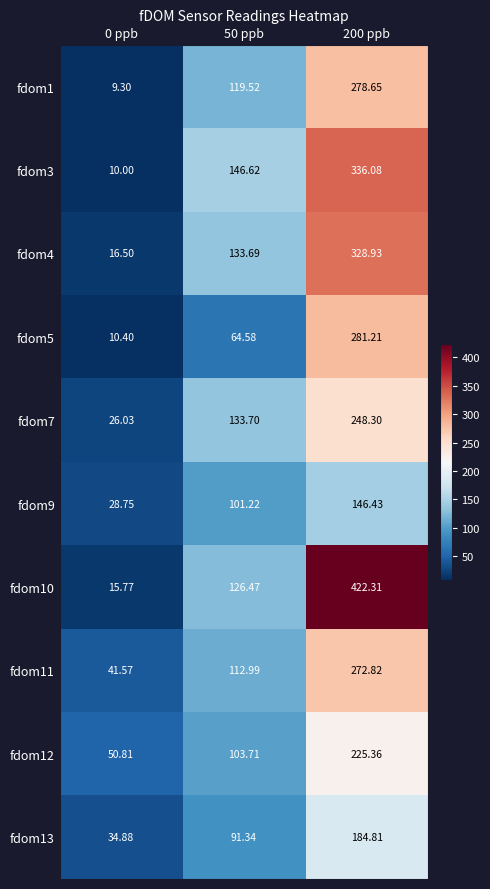

Rank the series at 0 ppb from highest to lowest value.

fdom12, fdom11, fdom13, fdom9, fdom7, fdom4, fdom10, fdom5, fdom3, fdom1